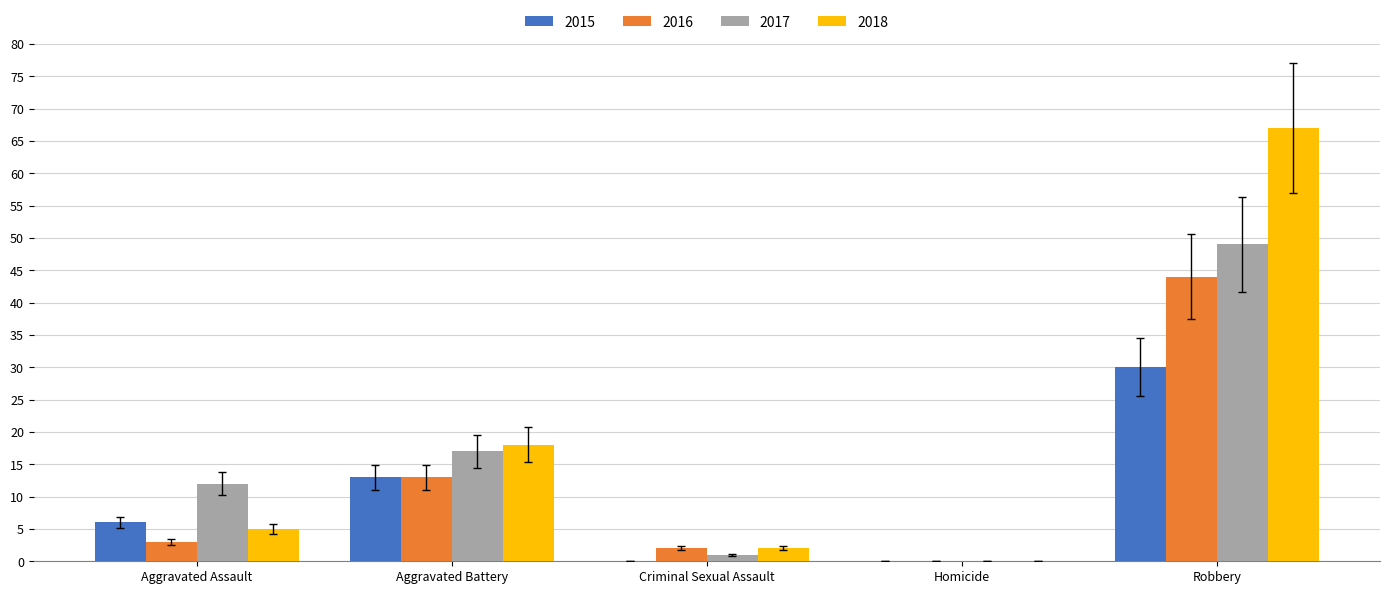

Where is 2015 nearest to the value 15?

Aggravated Battery